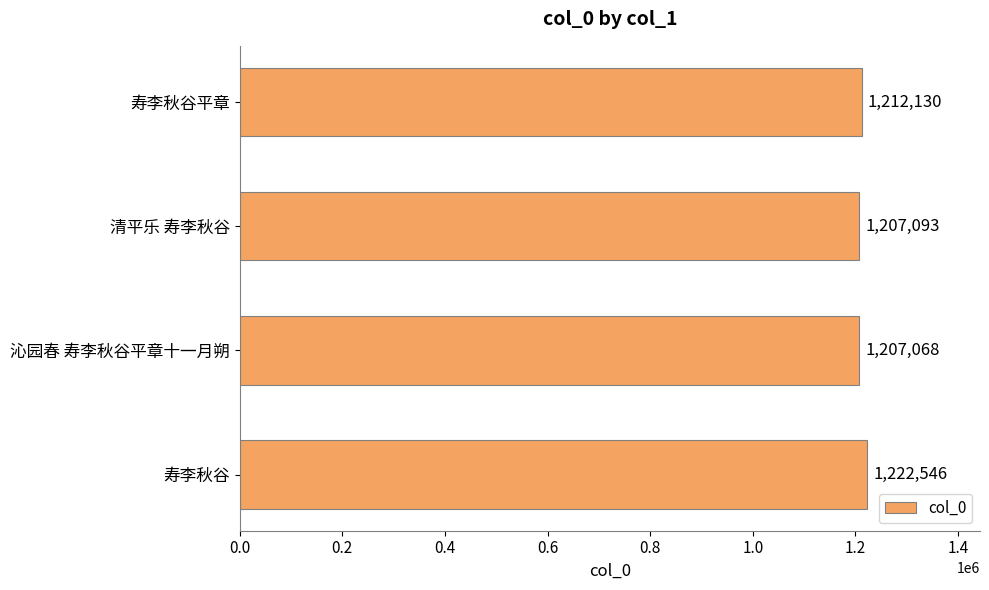

Read the value at 沁园春 寿李秋谷平章十一月朔, to the nearest 50.

1207050